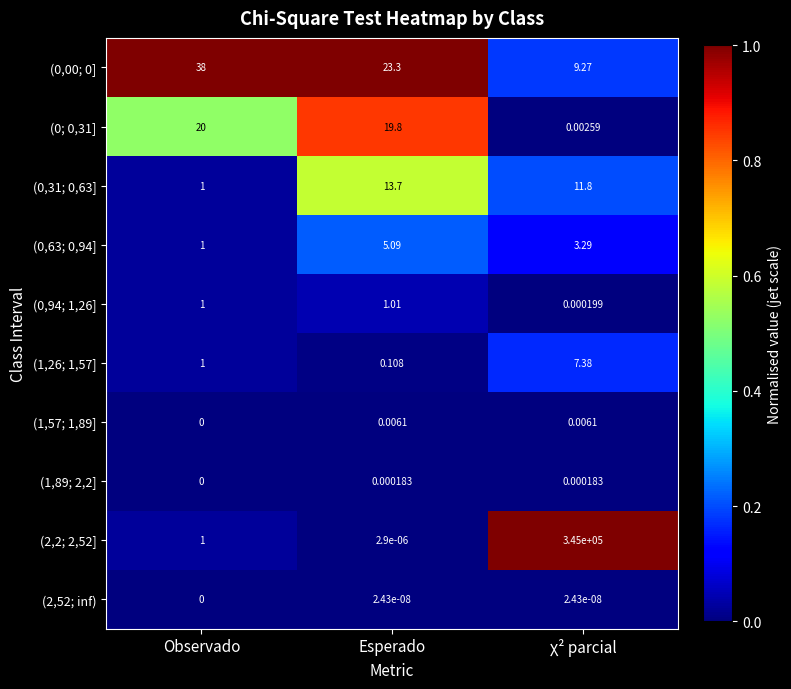

At which category is the sum across all series the highest?

χ² parcial